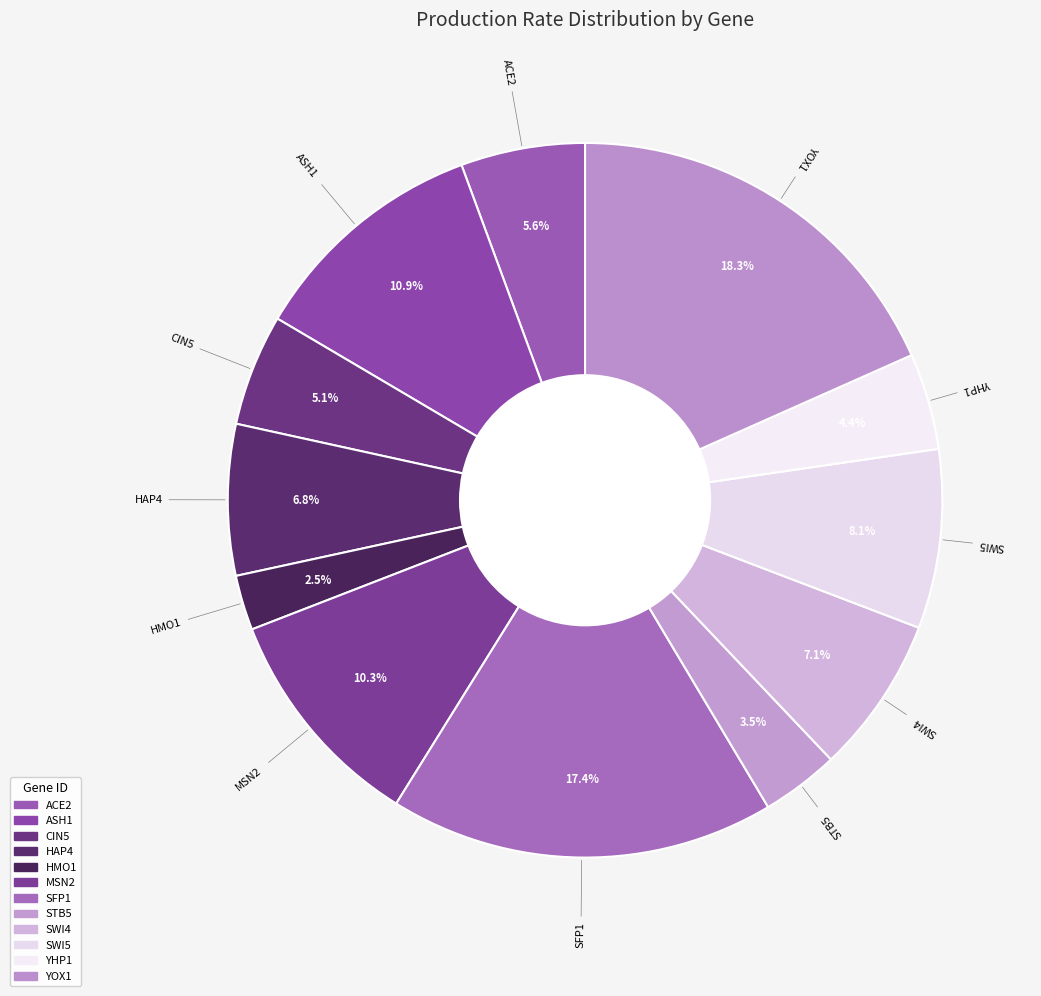

What percentage is the YOX1 slice, to the nearest percent?

18%